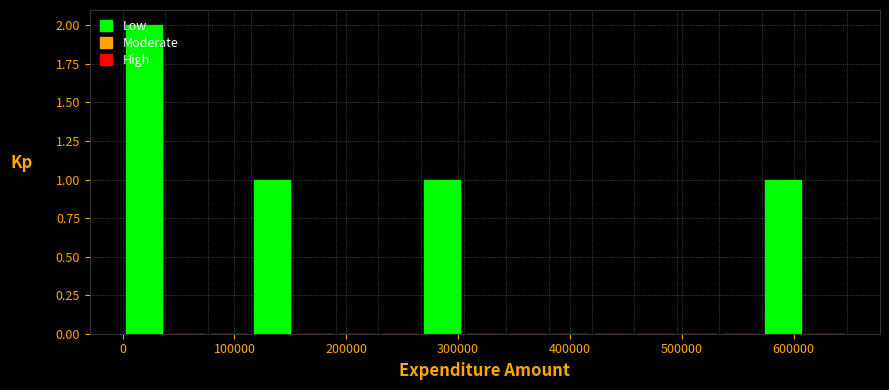

Around what value on the x-axis is the tallest bar? Give the approximate position of its centre, as read against the axis.

20000